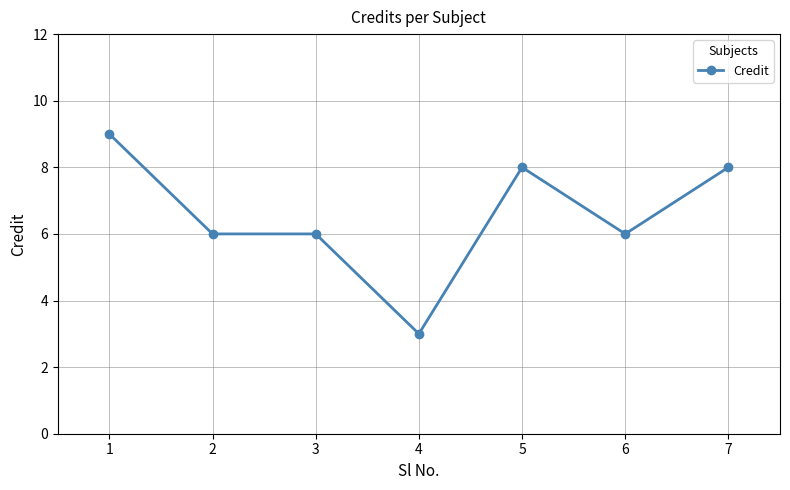

What is the smallest value displayed?

3